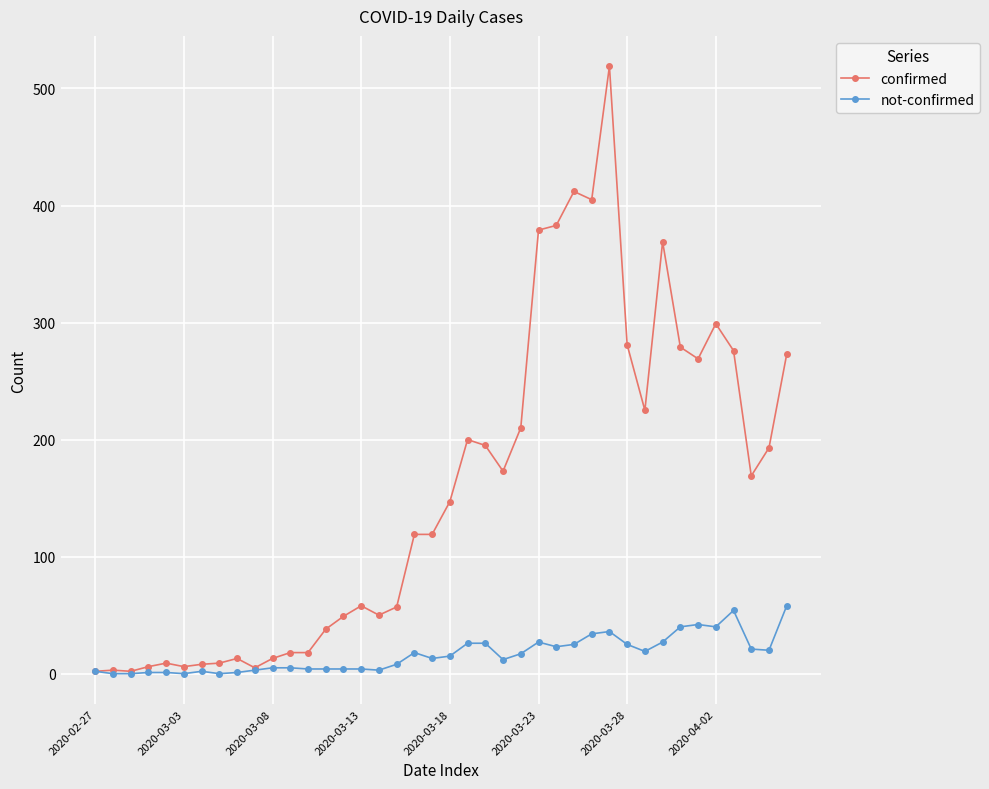

List the series in order of their peak value, highest first.

confirmed, not-confirmed